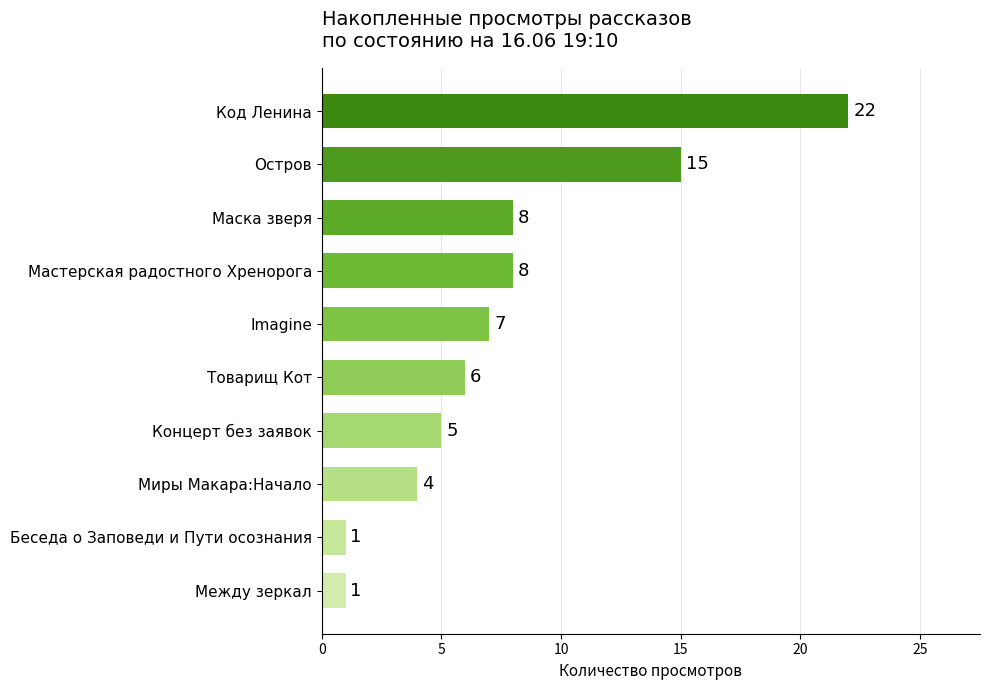

Between Между зеркал and Концерт без заявок, which is larger?

Концерт без заявок